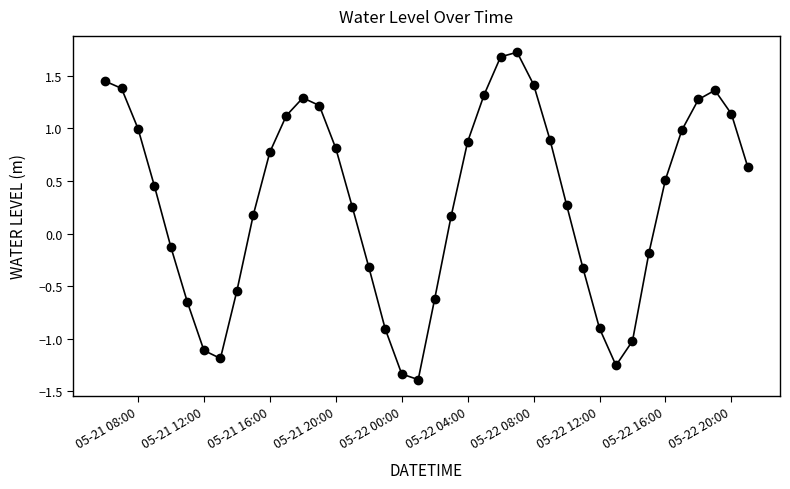

How many interior local valleys (lower than both neighbors) does the data have?

3